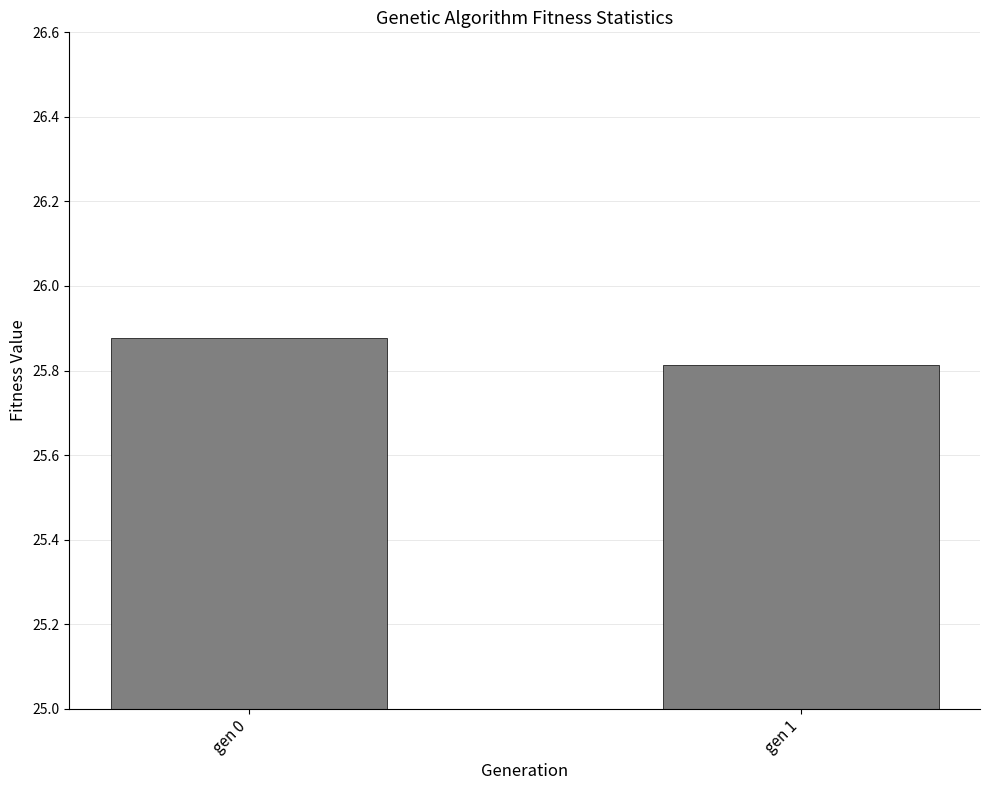

The chart shows a value of 44.1 at gen 0. True or false?

False